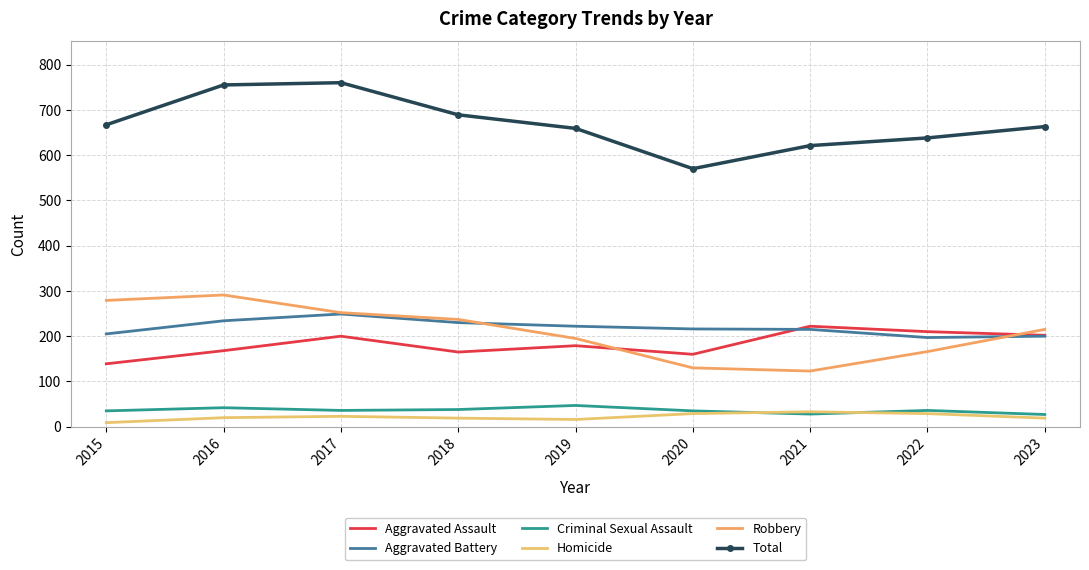

True or false: Homicide and Aggravated Assault intersect in this chart.

False